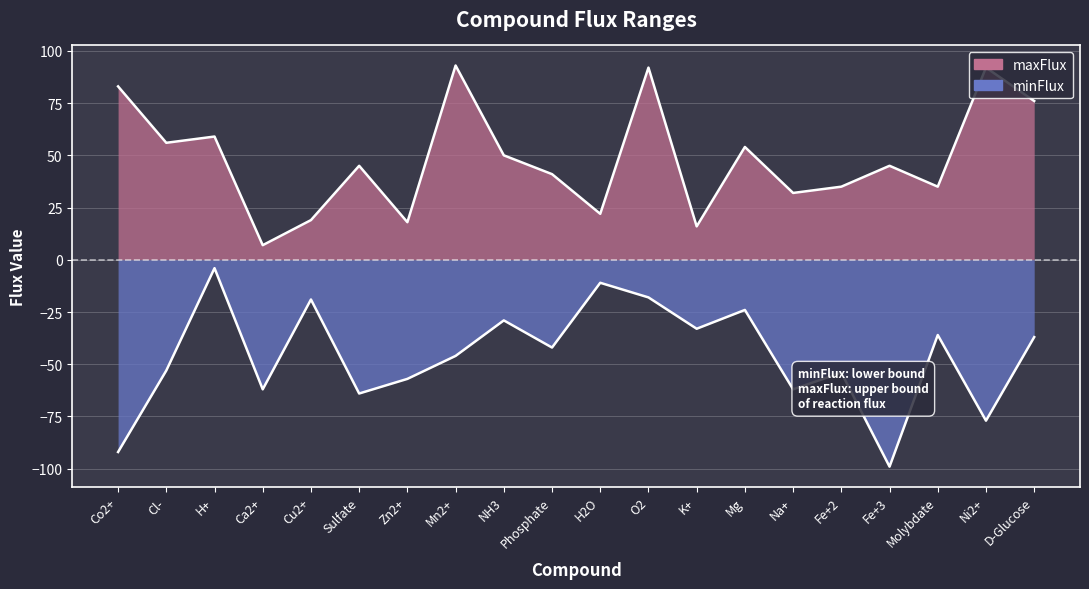

True or false: minFlux has a value of -4 at H+.

True